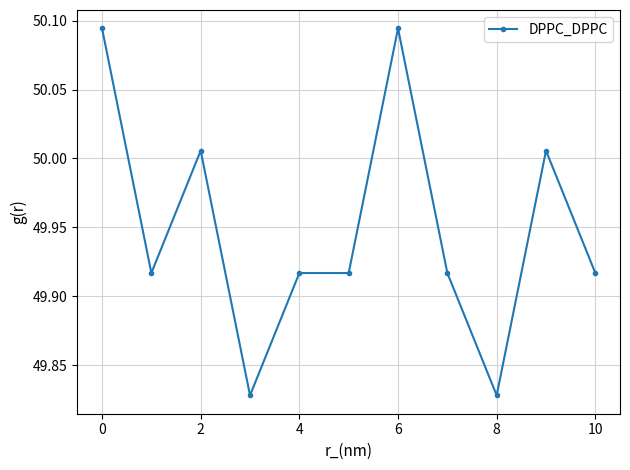

What is the difference between the second highest and minimum values?

0.3